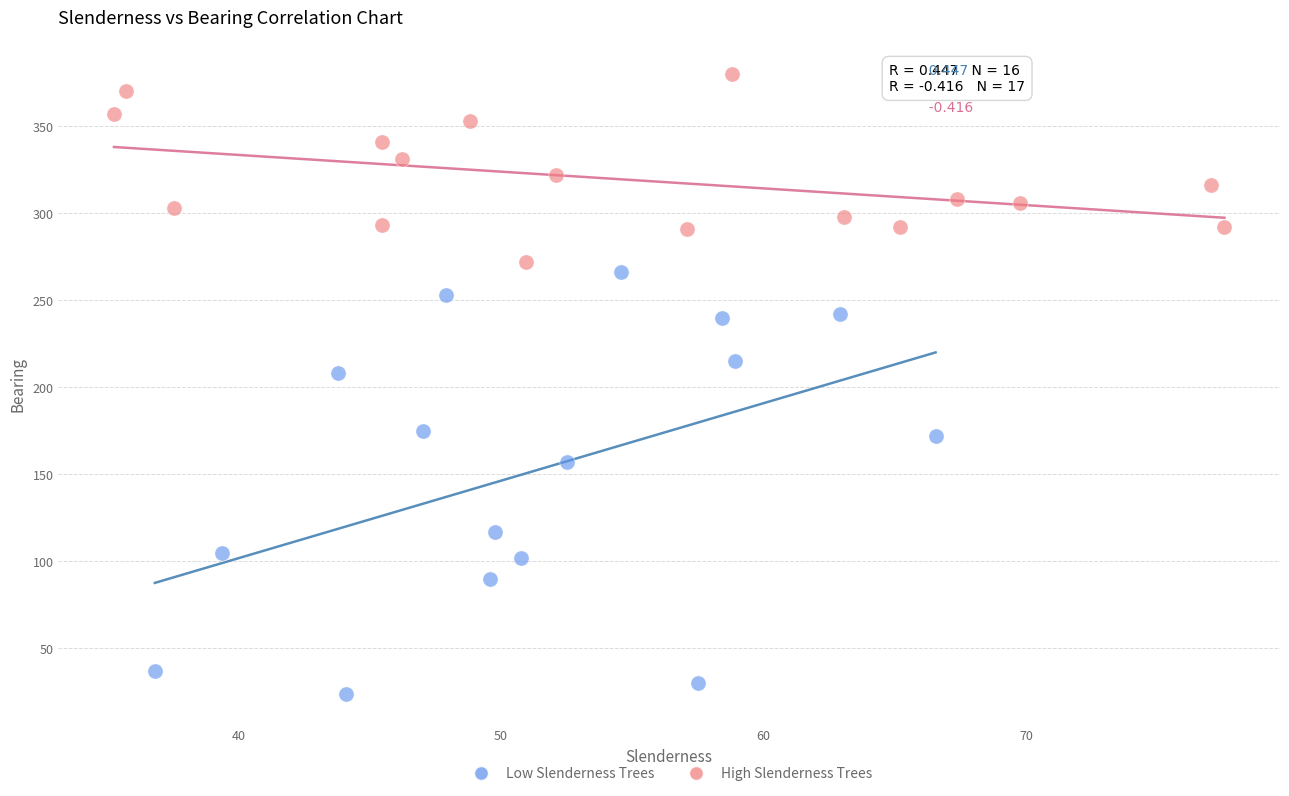

Which series has the largest Y range (max minus min)?

Low Slenderness Trees